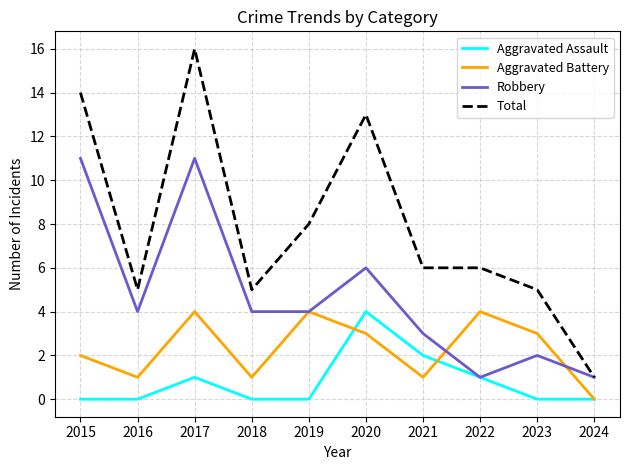

Where is Aggravated Assault nearest to the value 2?

2021